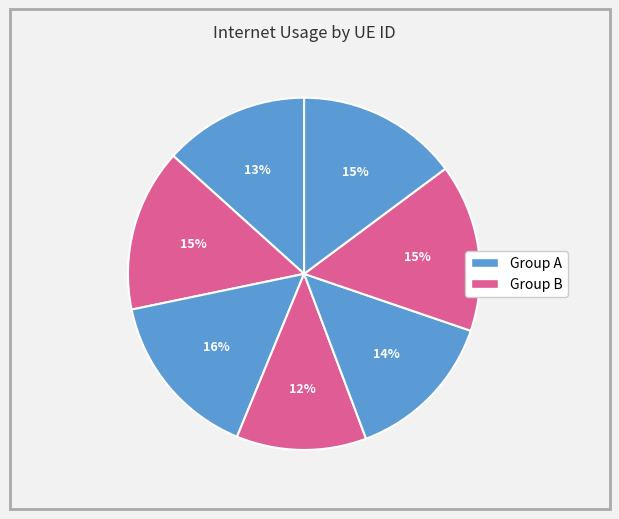

To the nearest percent, what is the difference between the largest and smallest slice percentages?

4%